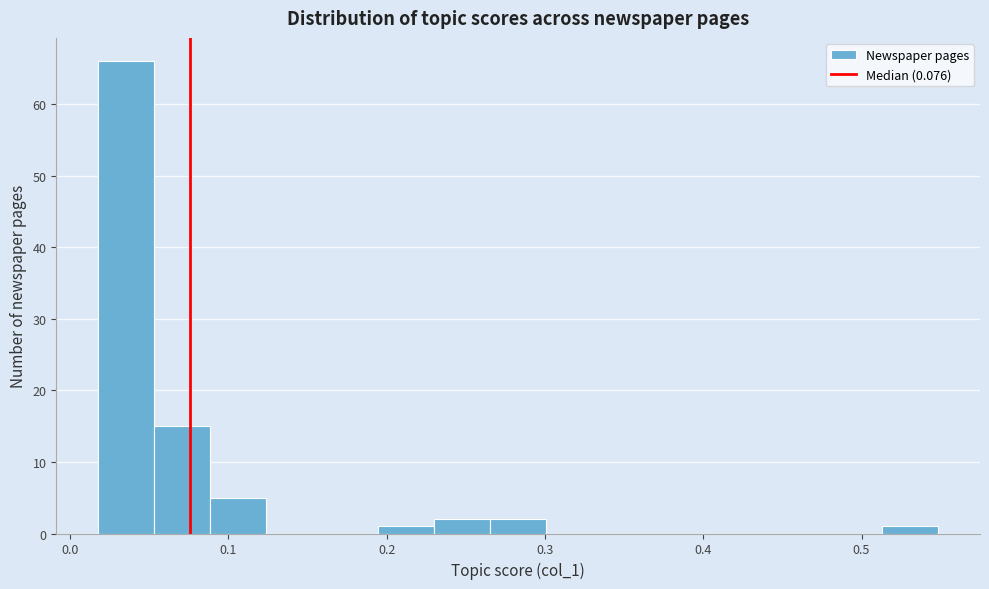

Read against the x-axis, roughly where is the centre of the tallest bar?

0.04